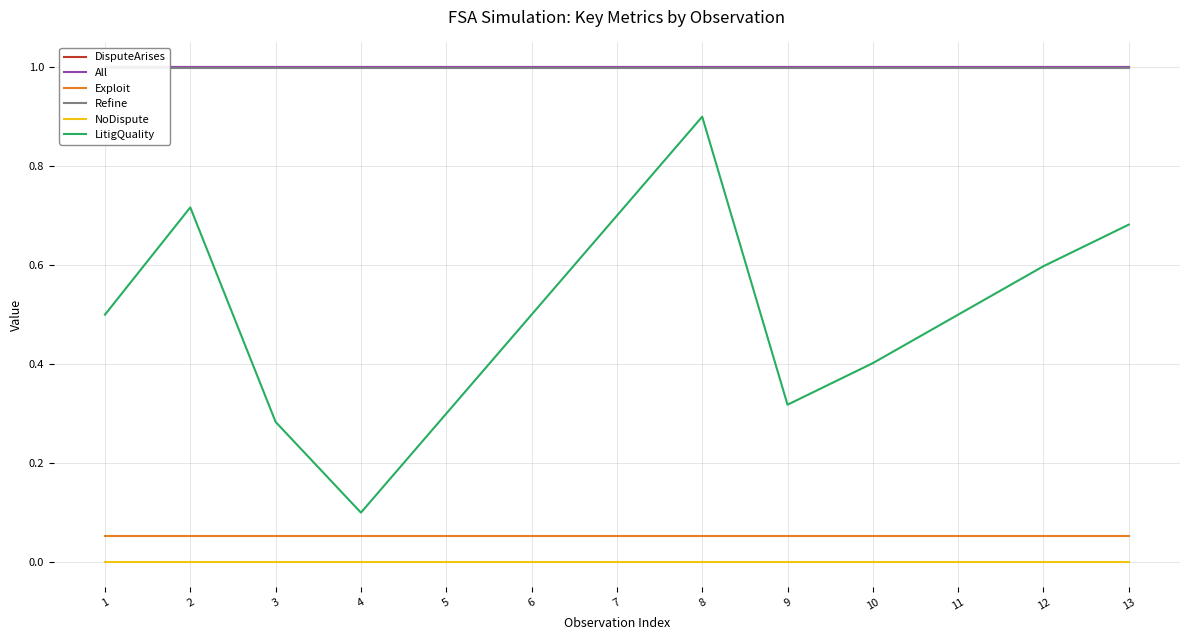

Count the number of data series in this chart.

6